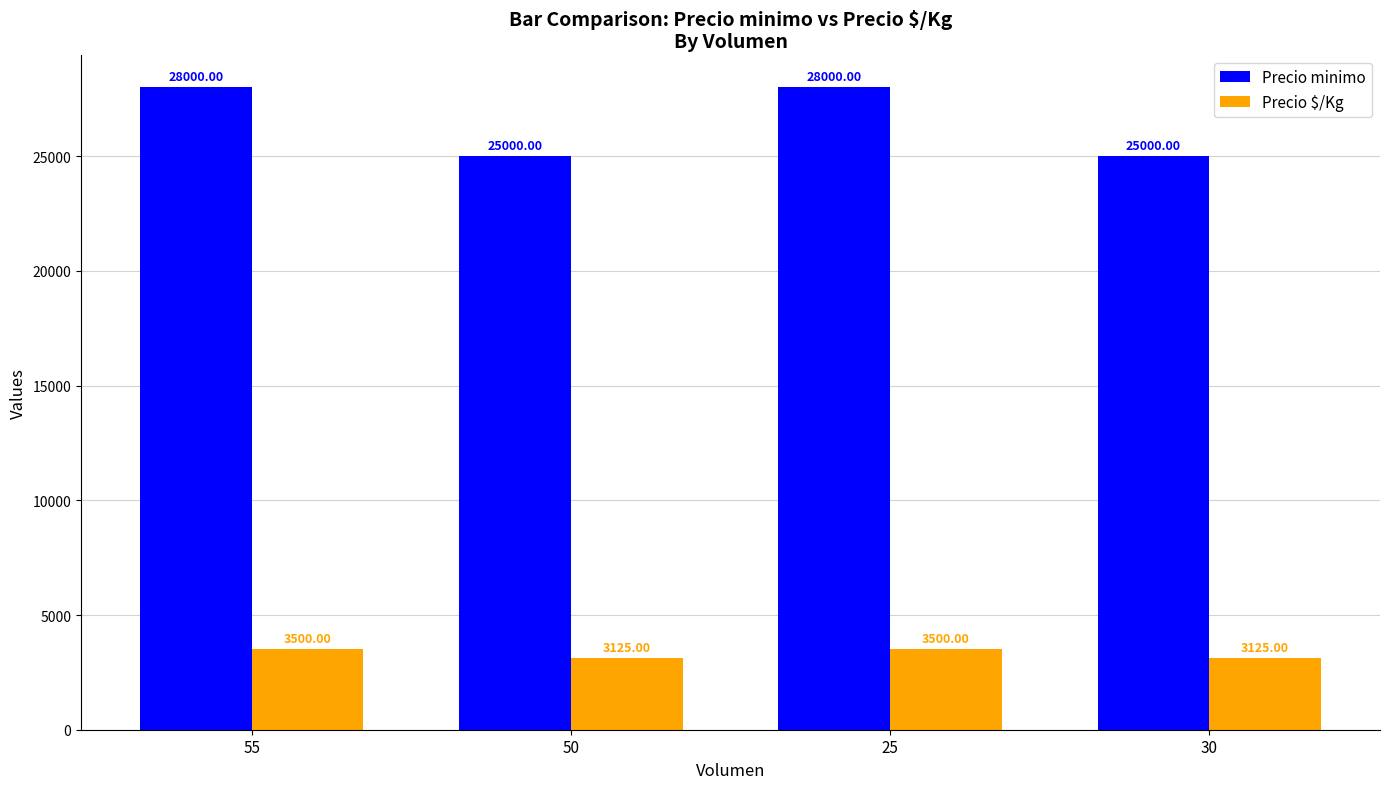

The value of Precio $/Kg at 30 is 1103. True or false?

False